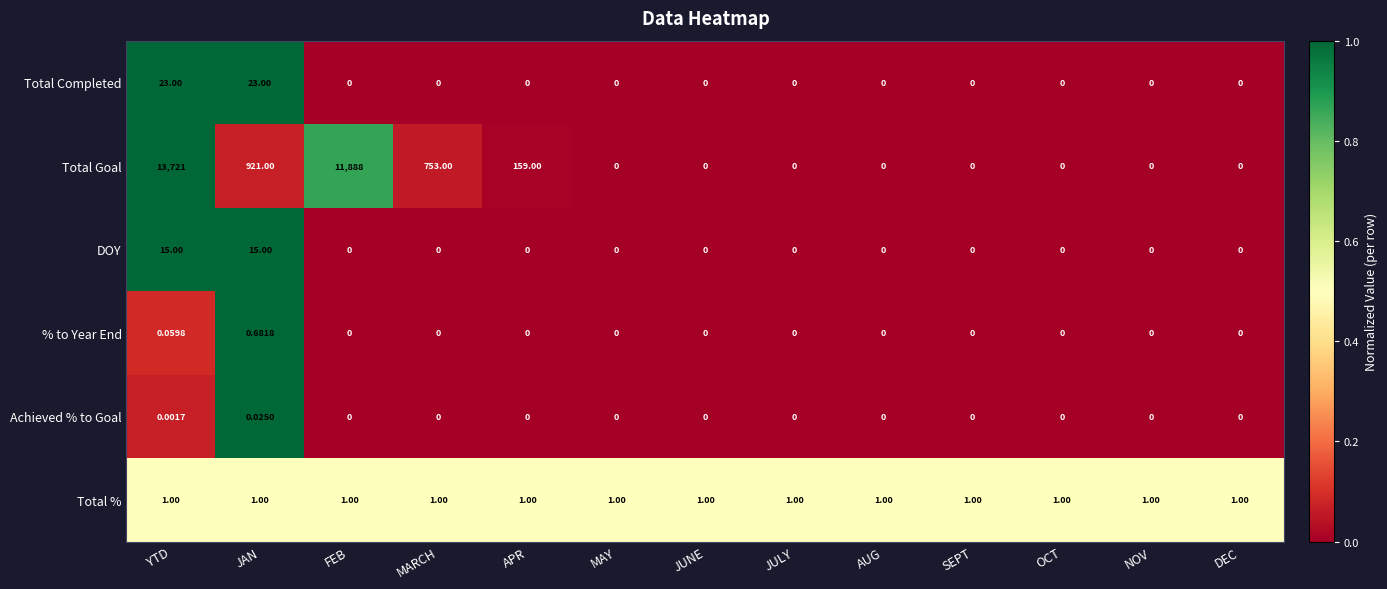

Which series has the largest total across all categories?

Total Goal